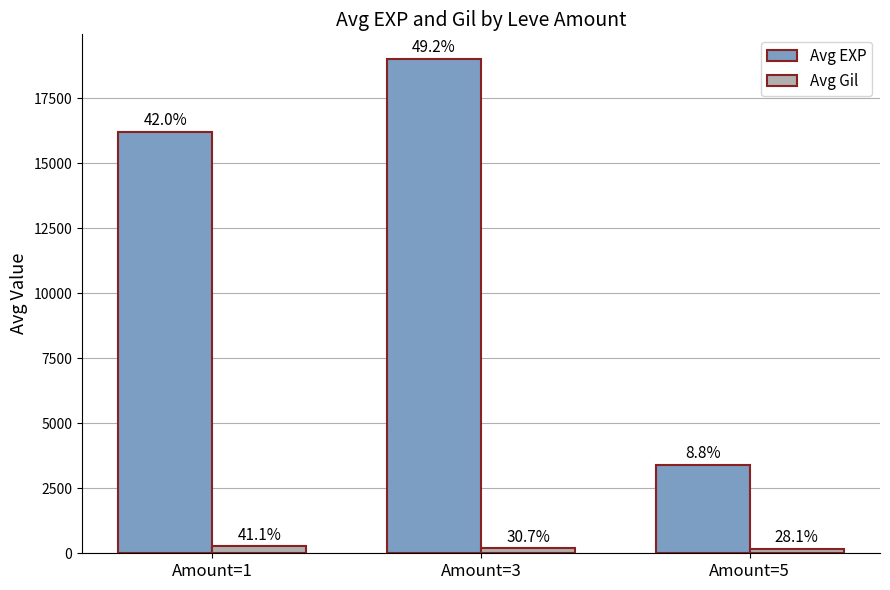

What are all the series names shown in the legend?

Avg EXP, Avg Gil